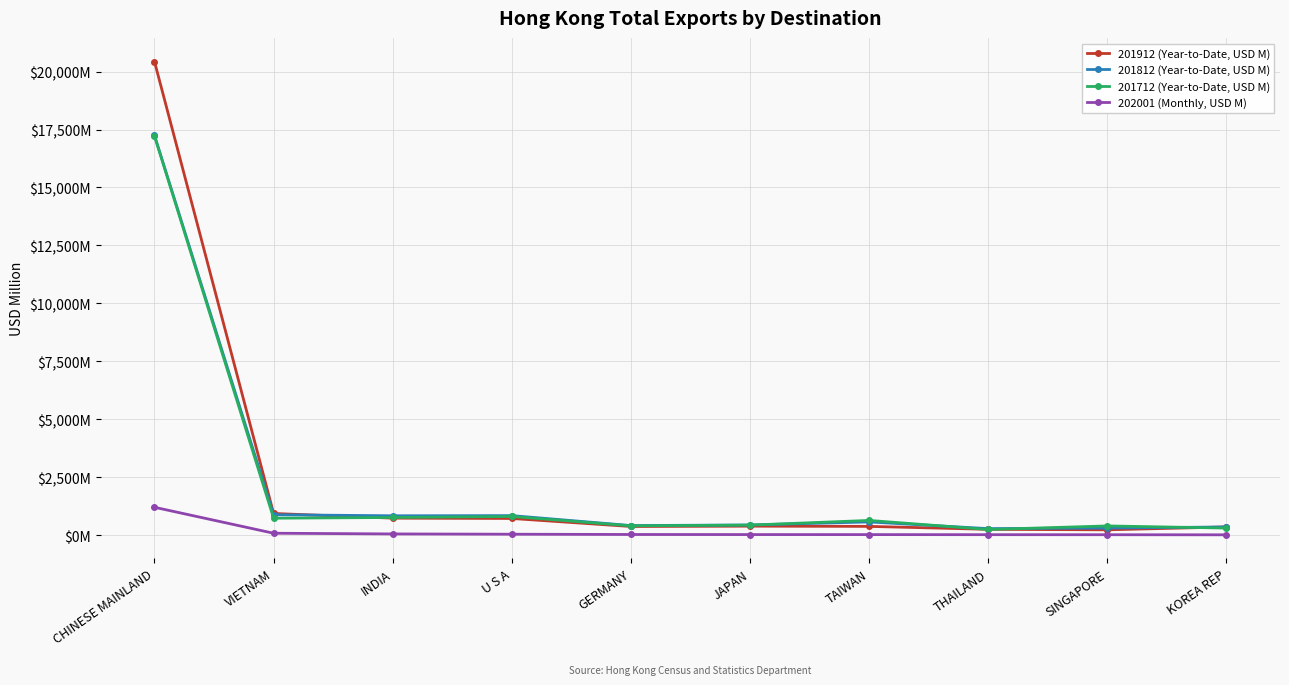

Reading left to right, transcribe all the data shown in this chart.

201912 (Year-to-Date, USD M): 20431.0	935.4	733.3	719.6	373.7	388.2	378.2	251.3	230.1	354.5
201812 (Year-to-Date, USD M): 17243.8	881.1	835.9	842.8	413.8	439.2	570.4	281.4	305.3	353.6
201712 (Year-to-Date, USD M): 17221.9	731.2	762.1	805.8	402.9	433.4	635.4	244.2	397.4	304.8
202001 (Monthly, USD M): 1202.5	82.4	52.5	40.4	28.5	24.9	23.7	20.4	18.4	14.1